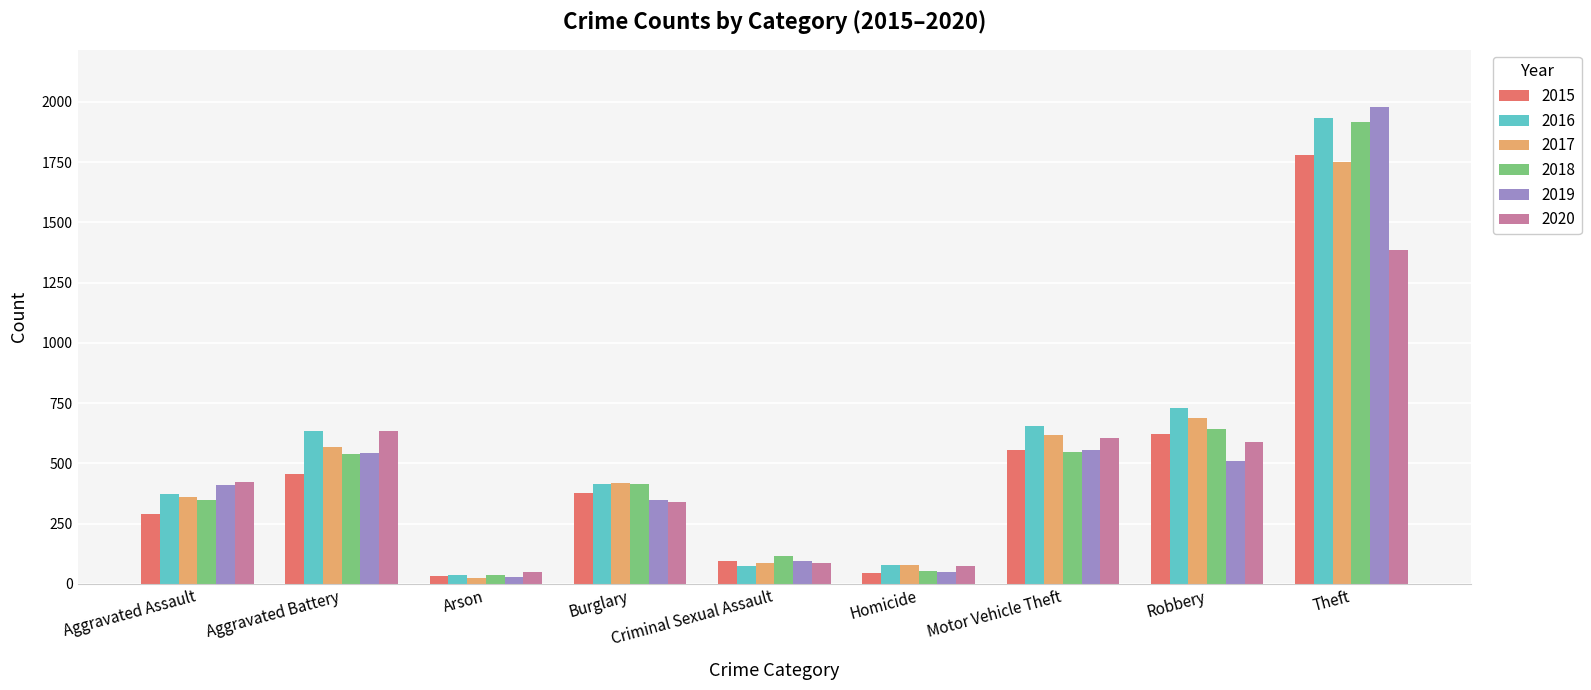

Between Burglary and Motor Vehicle Theft, which series saw the biggest shift?

2020